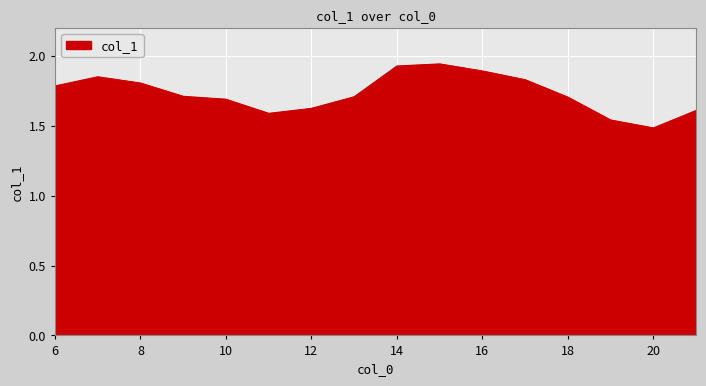

Reading right to left, transcribe all the data shown in this chart.

1.6	1.5	1.5	1.7	1.8	1.9	1.9	1.9	1.7	1.6	1.6	1.7	1.7	1.8	1.9	1.8